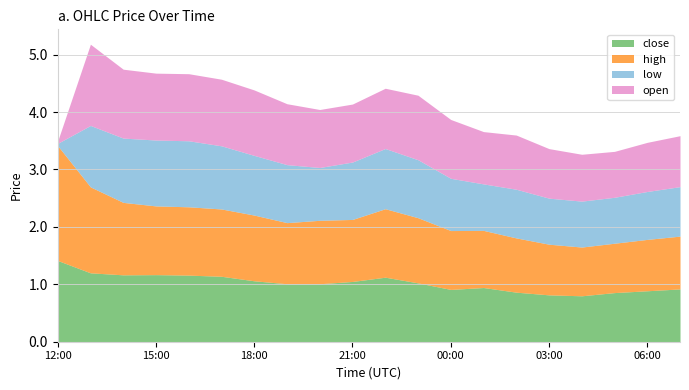

How many lines are shown in the chart?

4